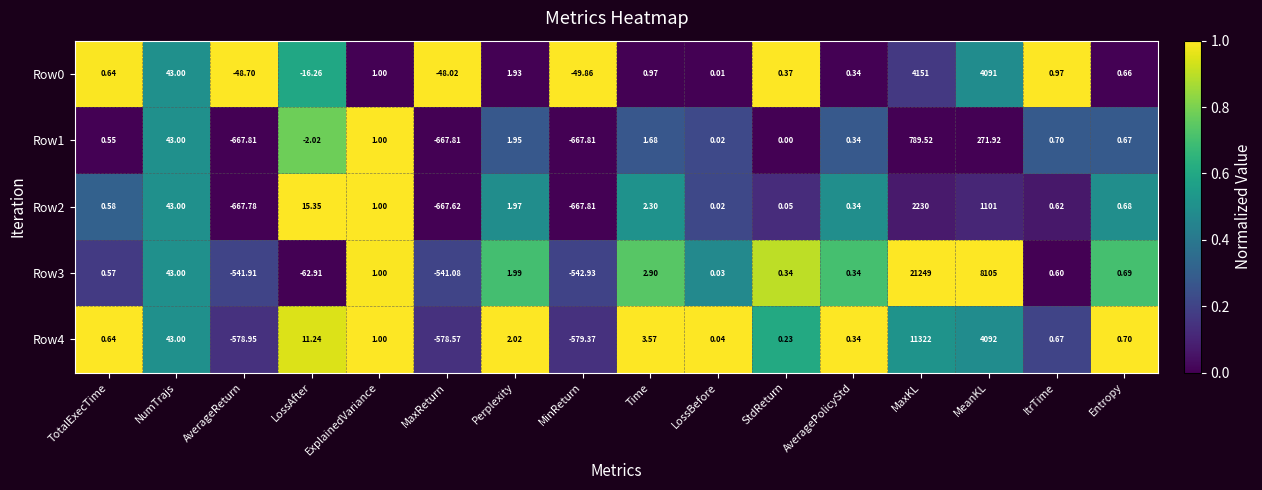

Where is Row2 nearest to the value 781?

MeanKL